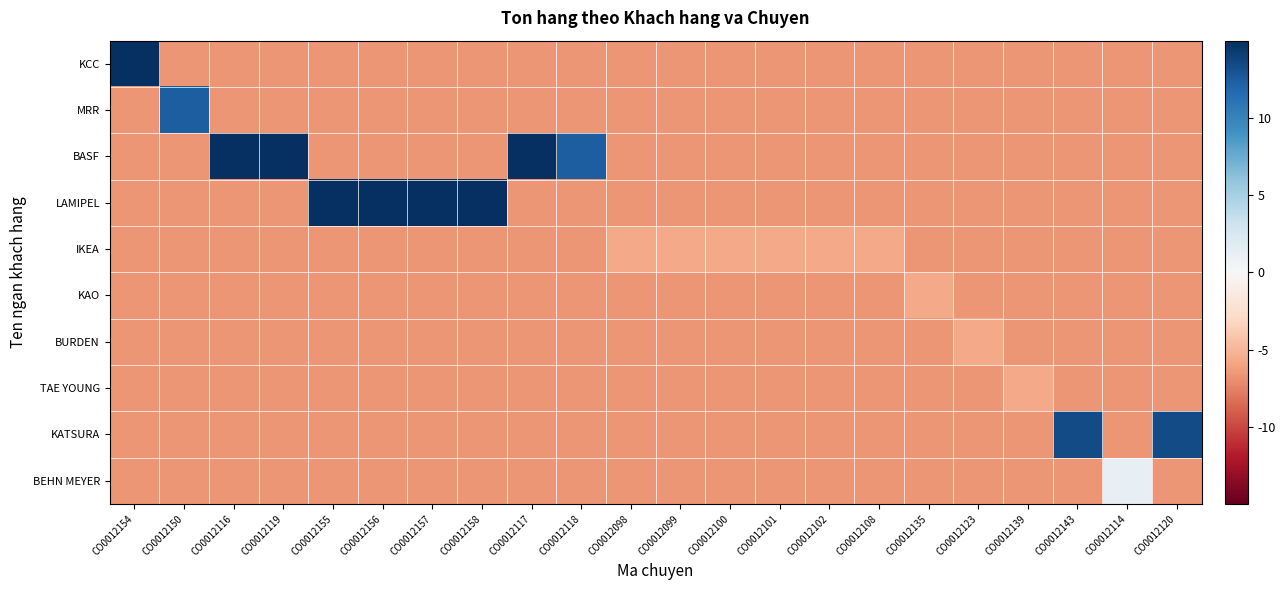

Which category has the lowest value across all series?

CO0012150